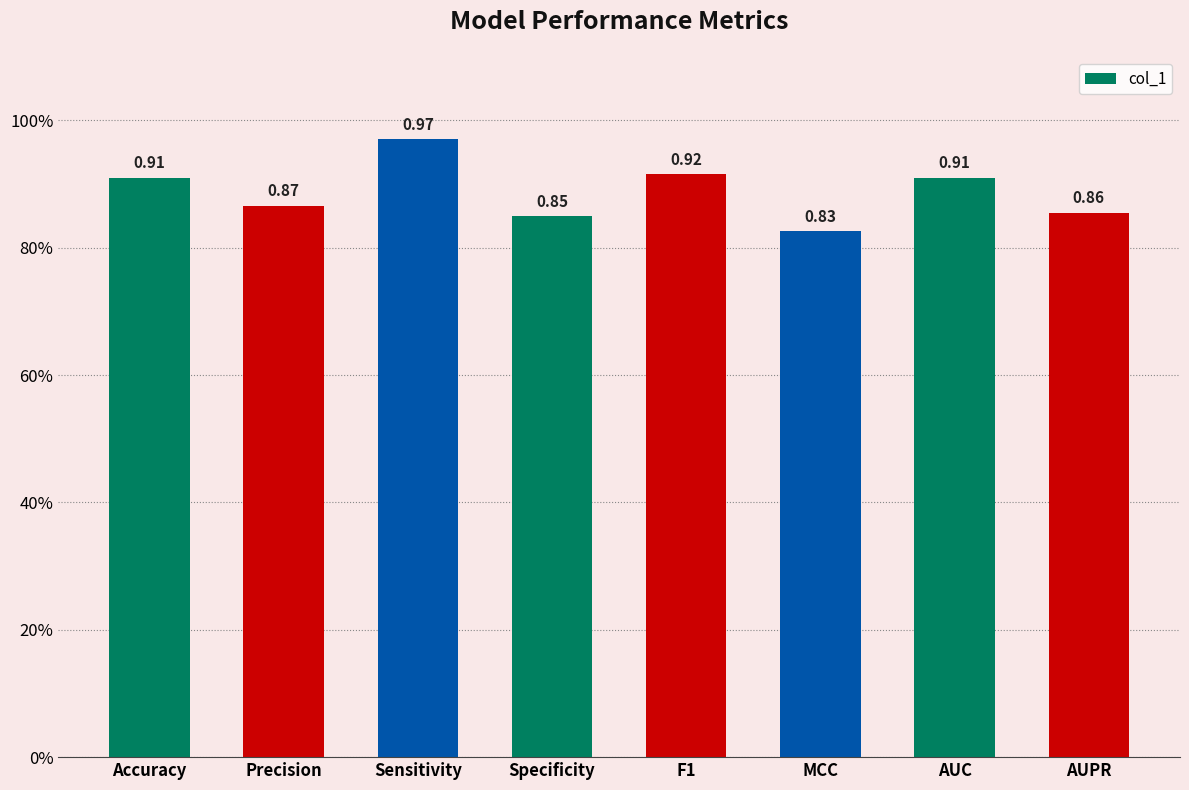

What is the difference between the values at Sensitivity and AUPR?

0.1